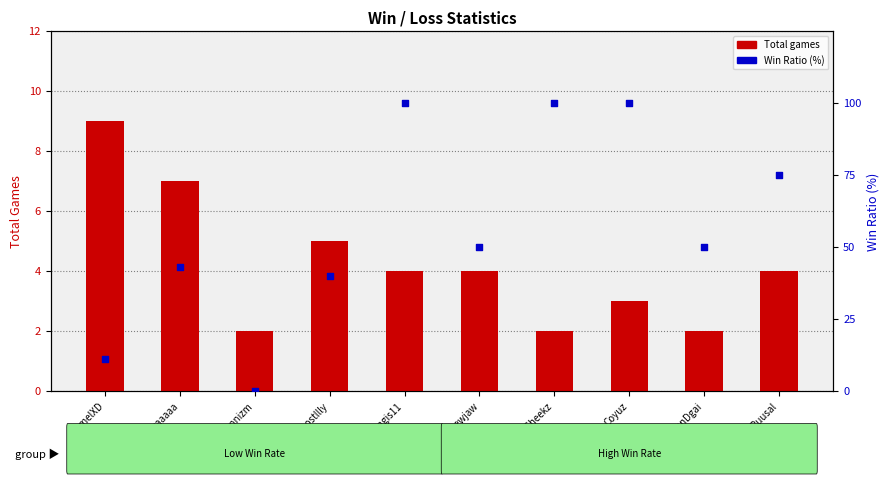

At which category is the sum across all series the highest?

tengis11